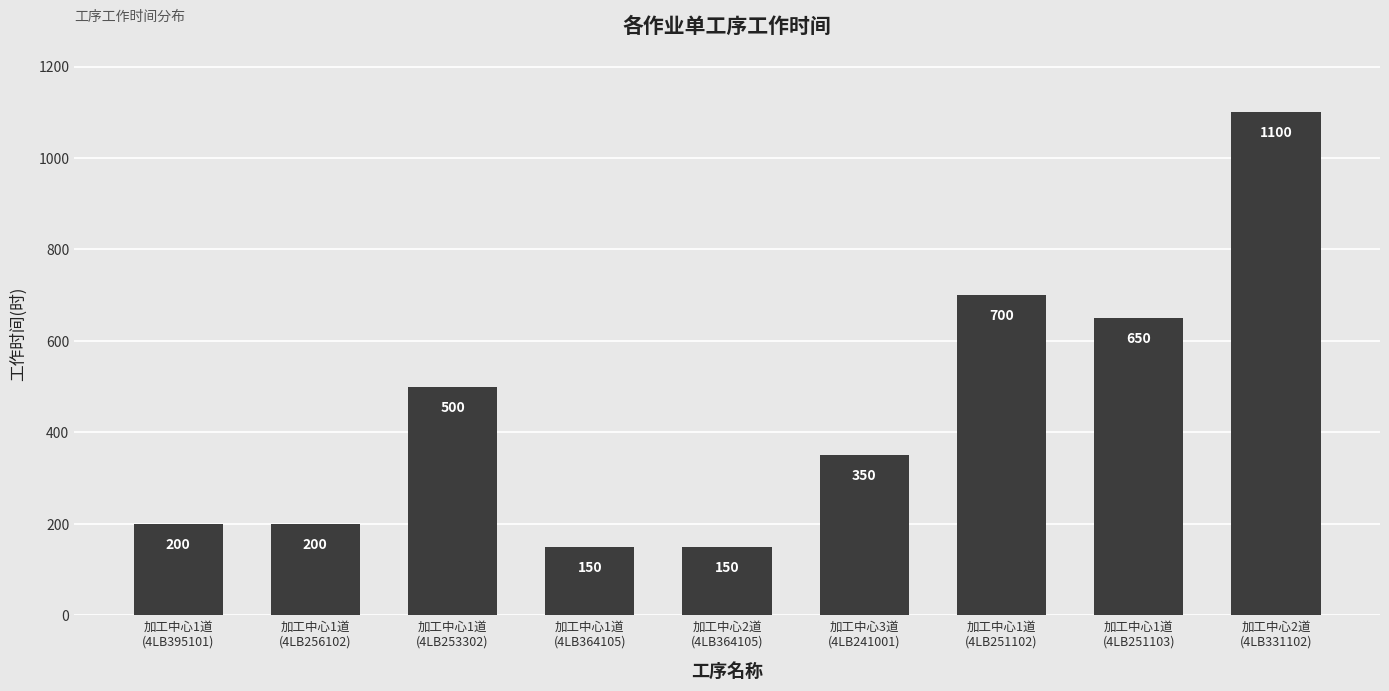

What is the value of the 5th bar from the left?

150